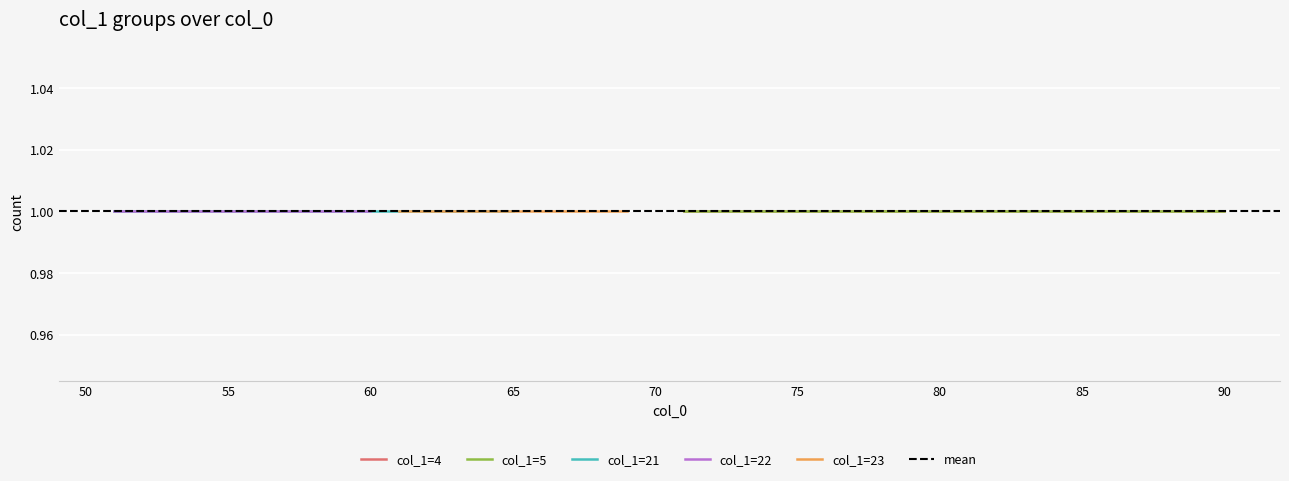

Does the chart display data point markers on the line(s)?

No